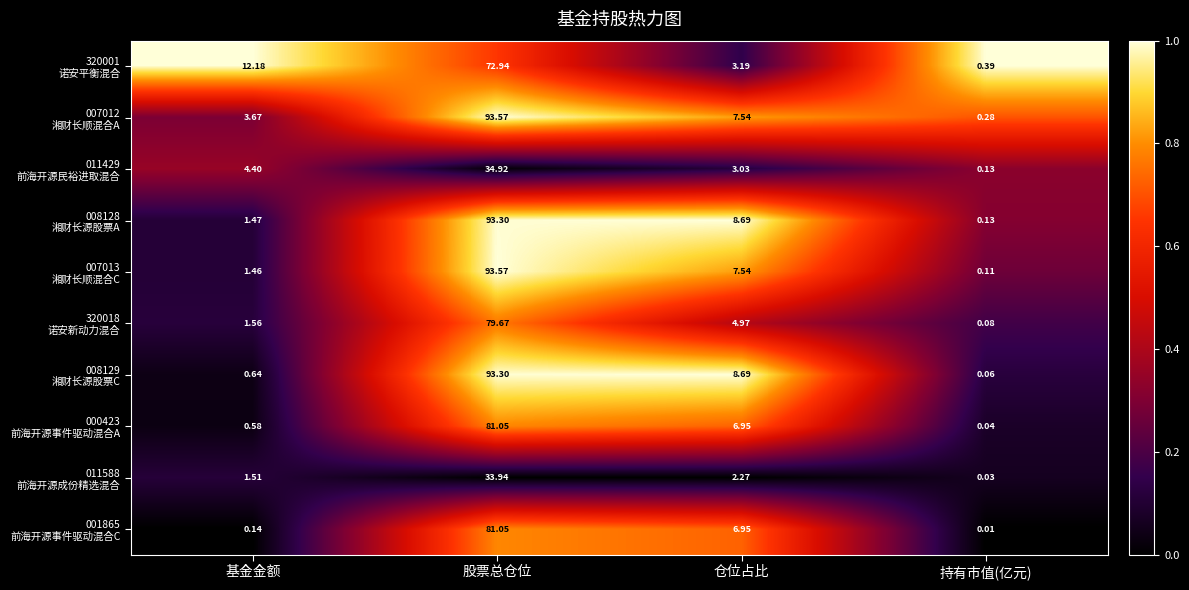

What is the total value across all series at 仓位占比?

59.8